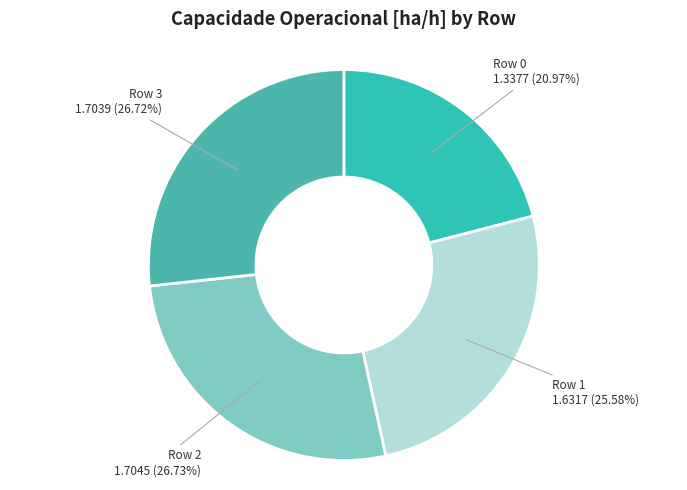

The Row 0 slice represents 27% of the pie. True or false?

False